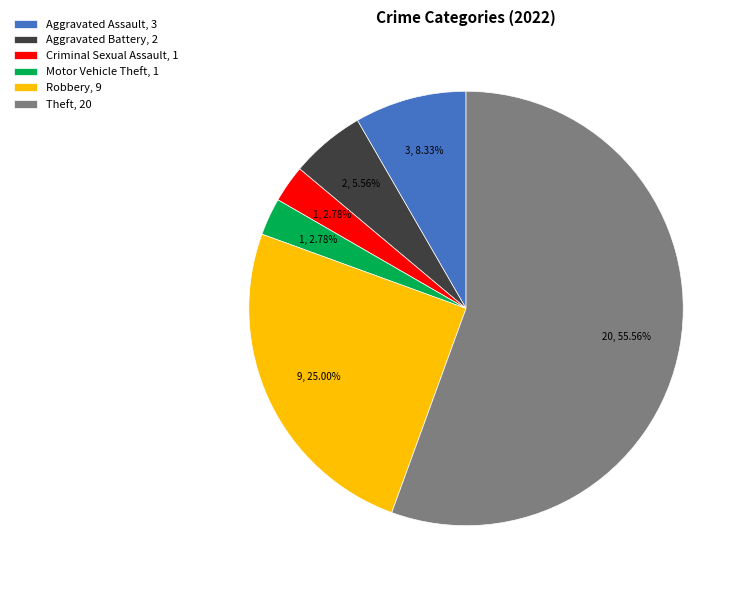

Which slice represents more than half of the pie?

Theft